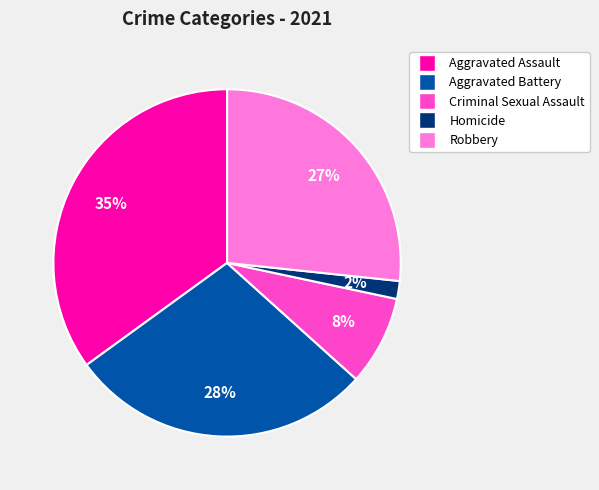

Do Aggravated Assault and Homicide together represent more than half of the pie?

No